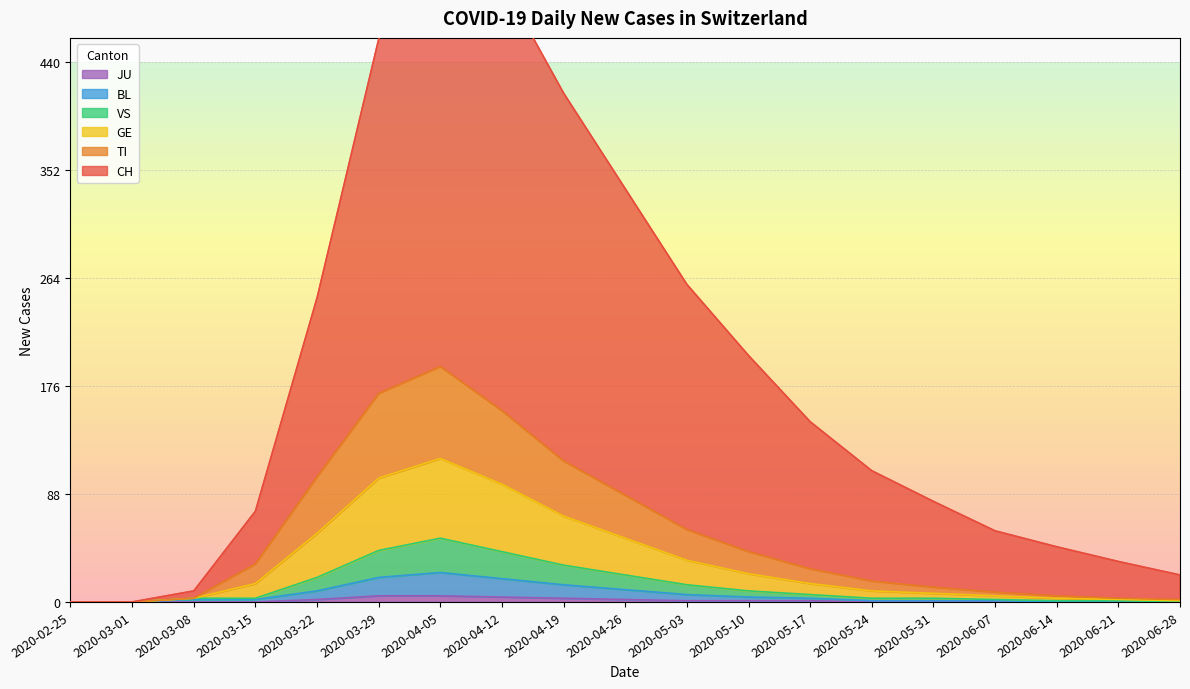

What is the total value across all series at 2020-03-15?

125